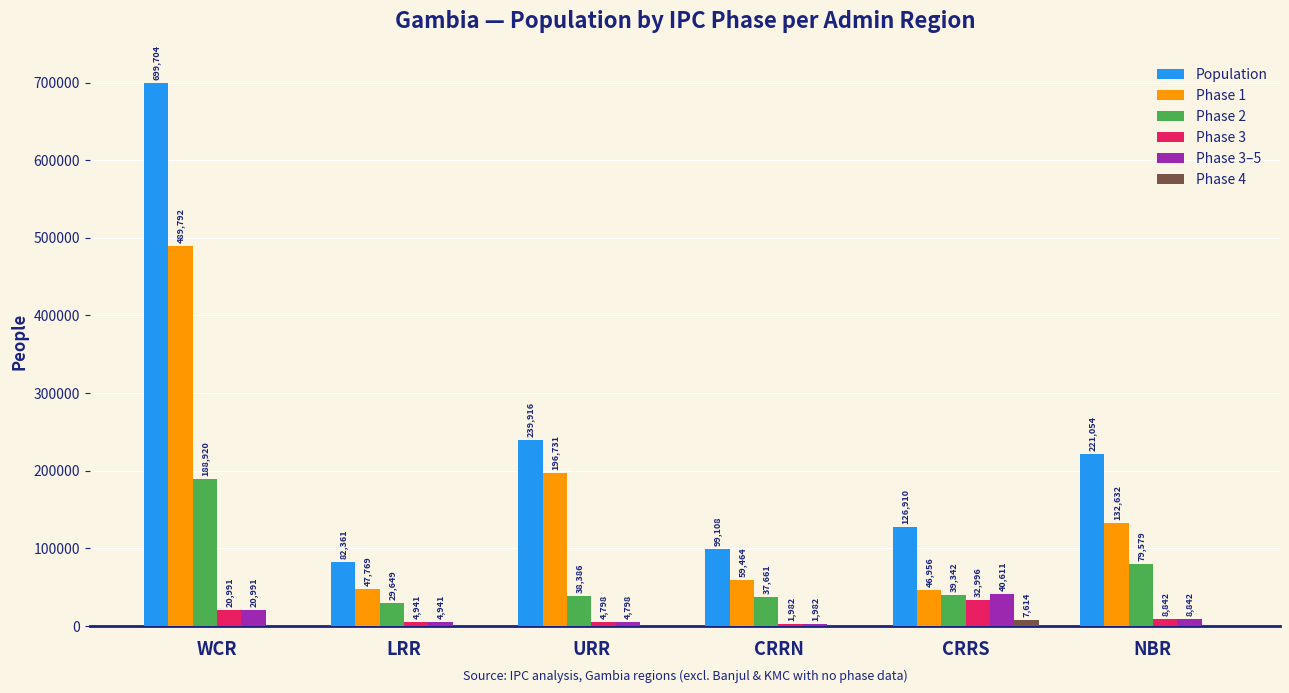

Between CRRN and NBR, which series saw the biggest shift?

Population